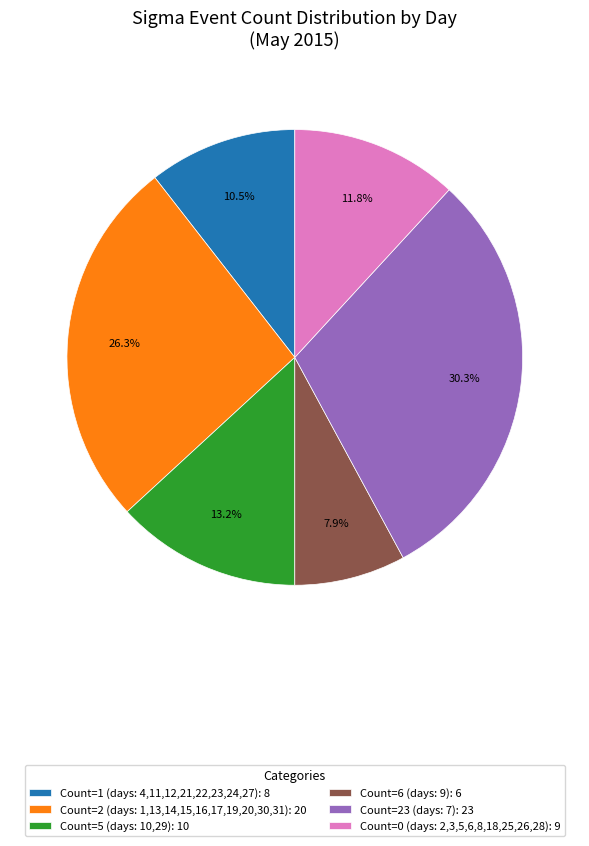

What is the ratio of the value at Count=23 (days: 7): 23 to the value at Count=5 (days: 10,29): 10?

2.3